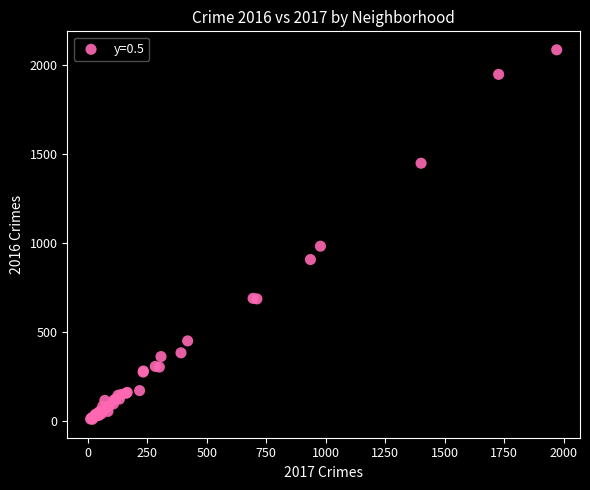

What Y value in the scatter plot is closest to 1048?

983